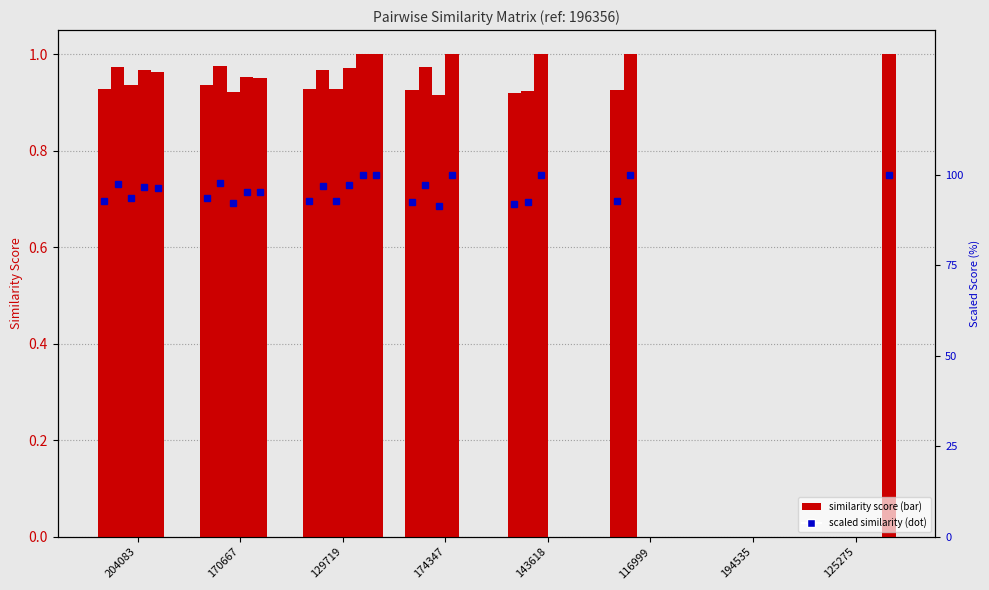

How many categories are shown in the chart?

8